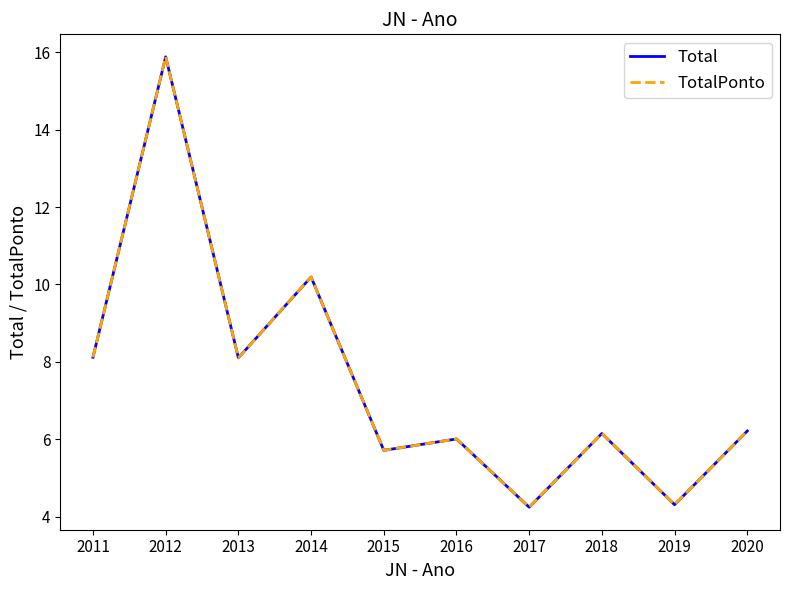

The TotalPonto series shows 4.3 at 2019. True or false?

True